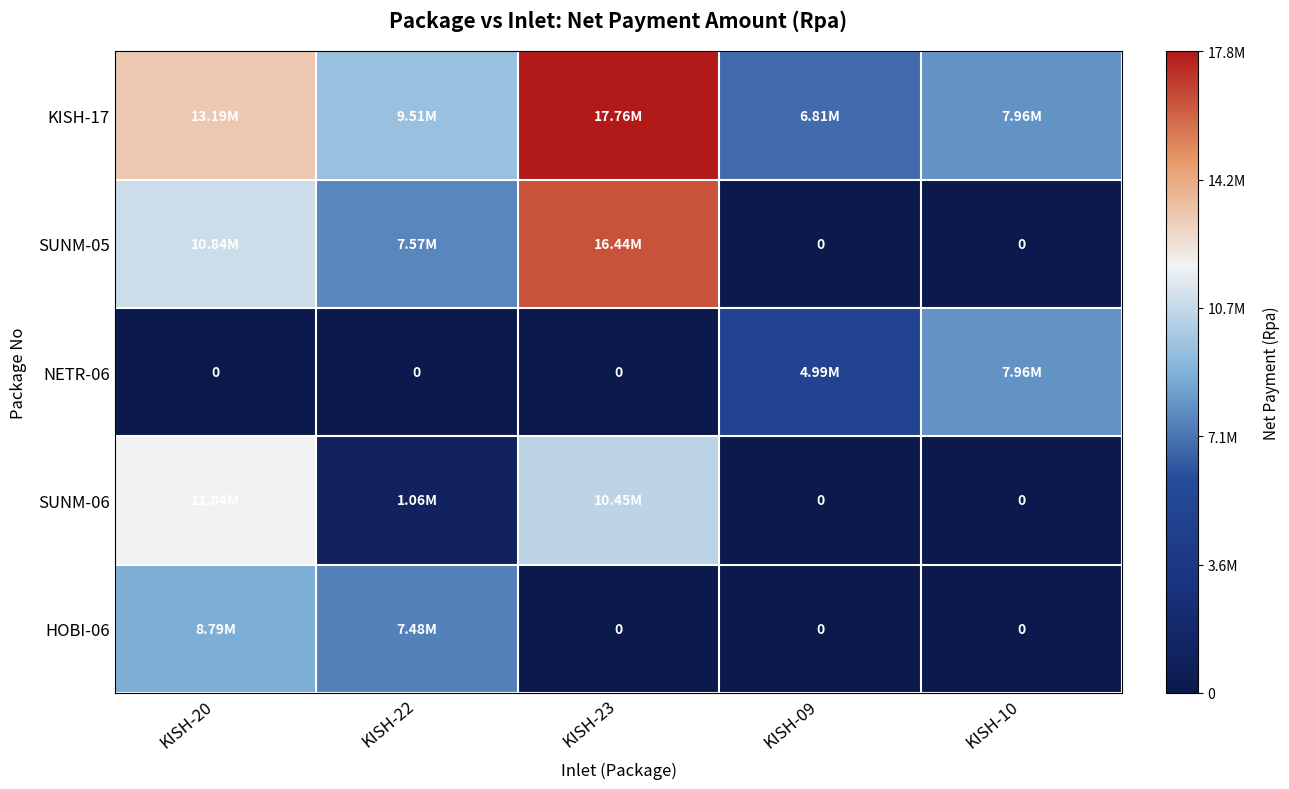

Where does the KISH-17 series first go above 9511648?

KISH-20